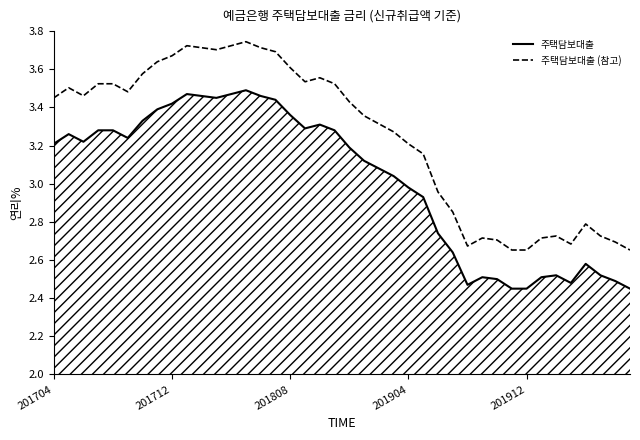

What is the maximum value shown in the chart?

3.7